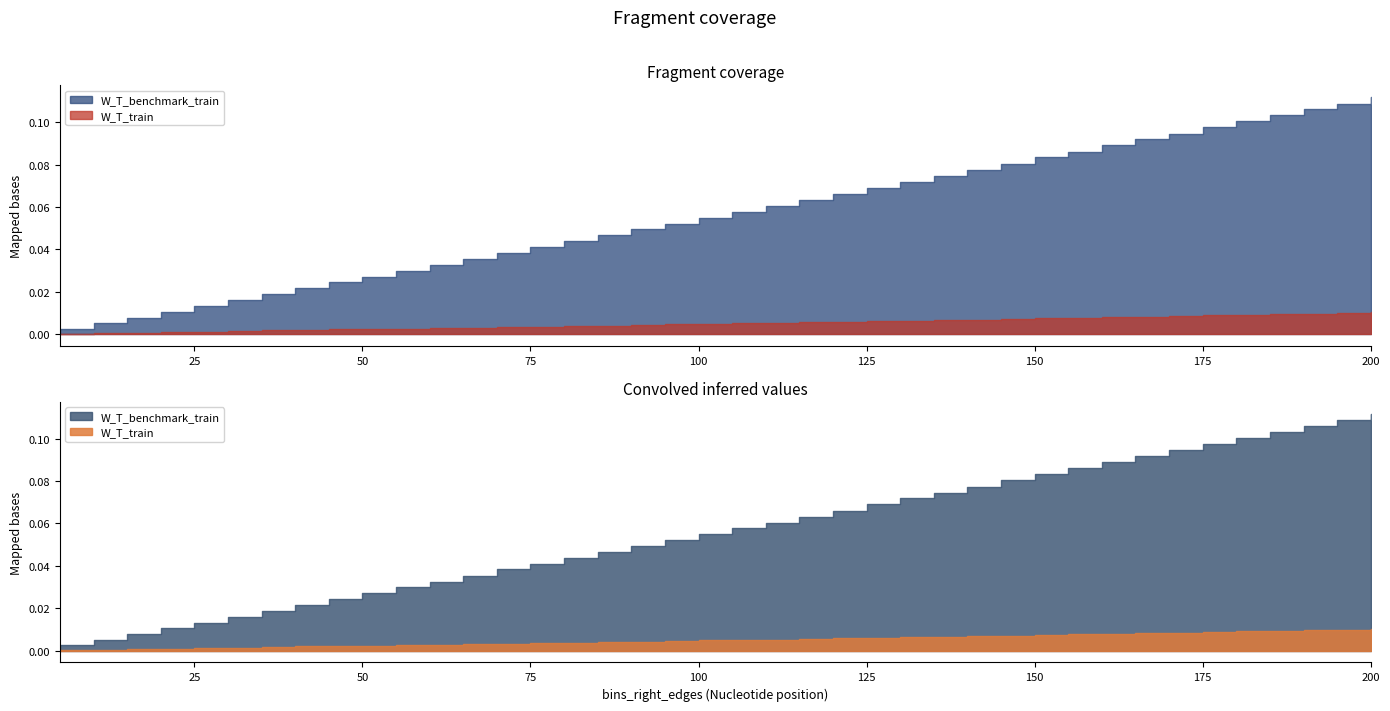

List the labels in order of W_T_train value, largest first.

200, 195, 190, 185, 180, 175, 170, 165, 160, 155, 150, 145, 140, 135, 130, 125, 120, 115, 110, 105, 100, 95, 90, 85, 80, 75, 70, 65, 60, 55, 50, 45, 40, 35, 30, 25, 20, 15, 10, 5